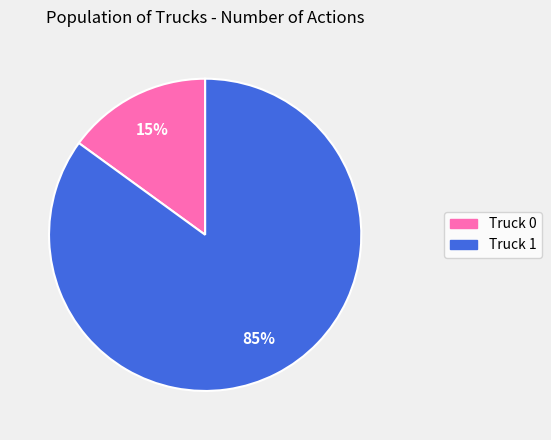

The Truck 0 slice represents 24% of the pie. True or false?

False